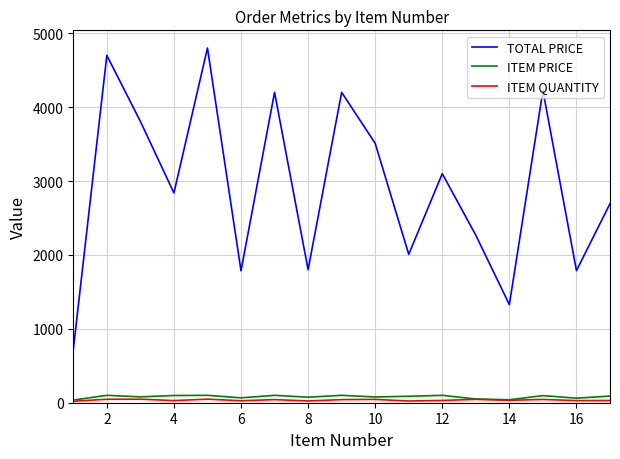

What is the average value of the TOTAL PRICE series?

2927.4